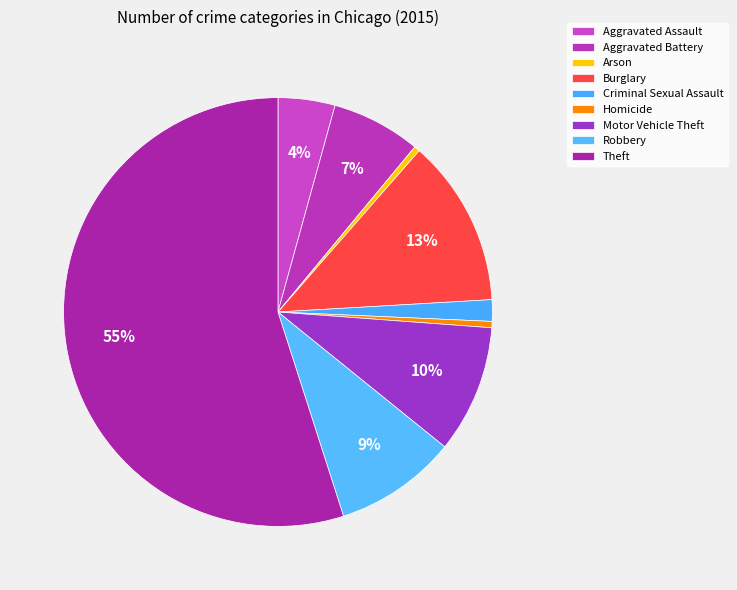

What is the ratio of the value at Criminal Sexual Assault to the value at Motor Vehicle Theft?

0.2